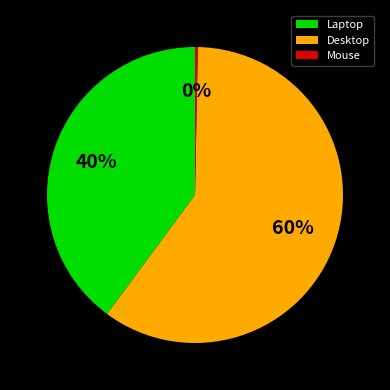

What is the largest slice in the pie chart?

Desktop